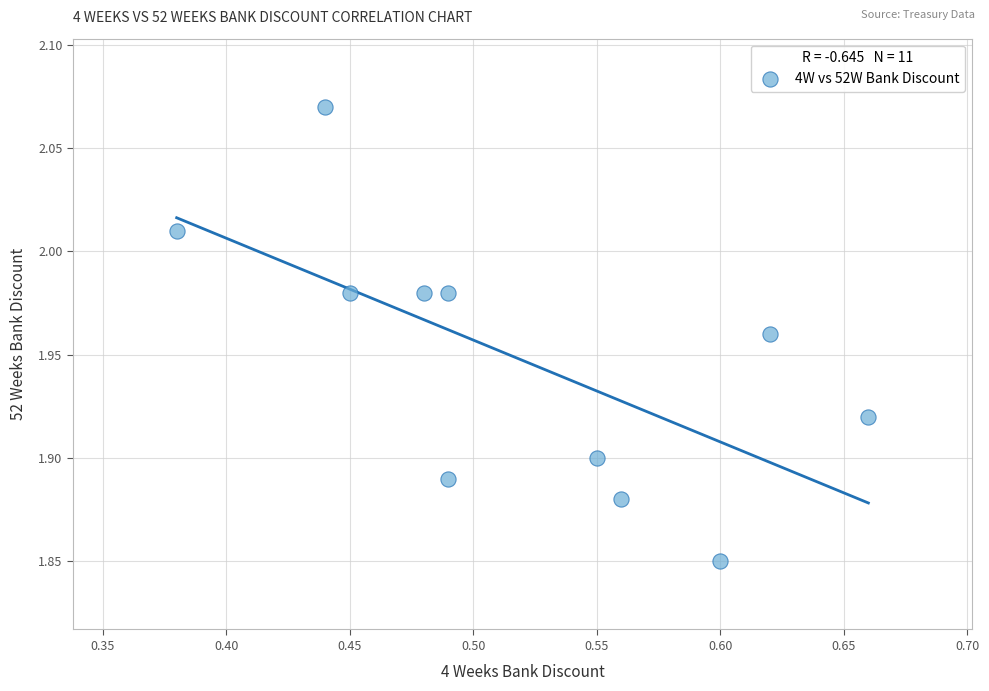

What is the range of X values (max minus min)?

0.3